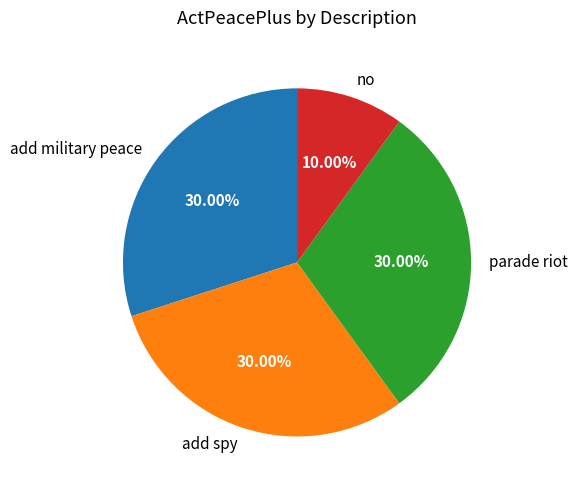

How many segments does this pie chart have?

4